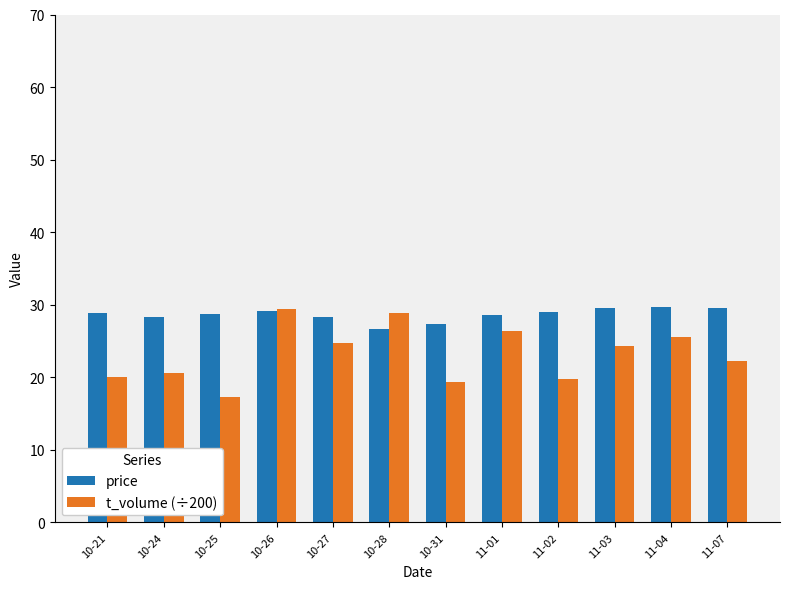

What is the minimum value for t_volume (÷200)?

17.3